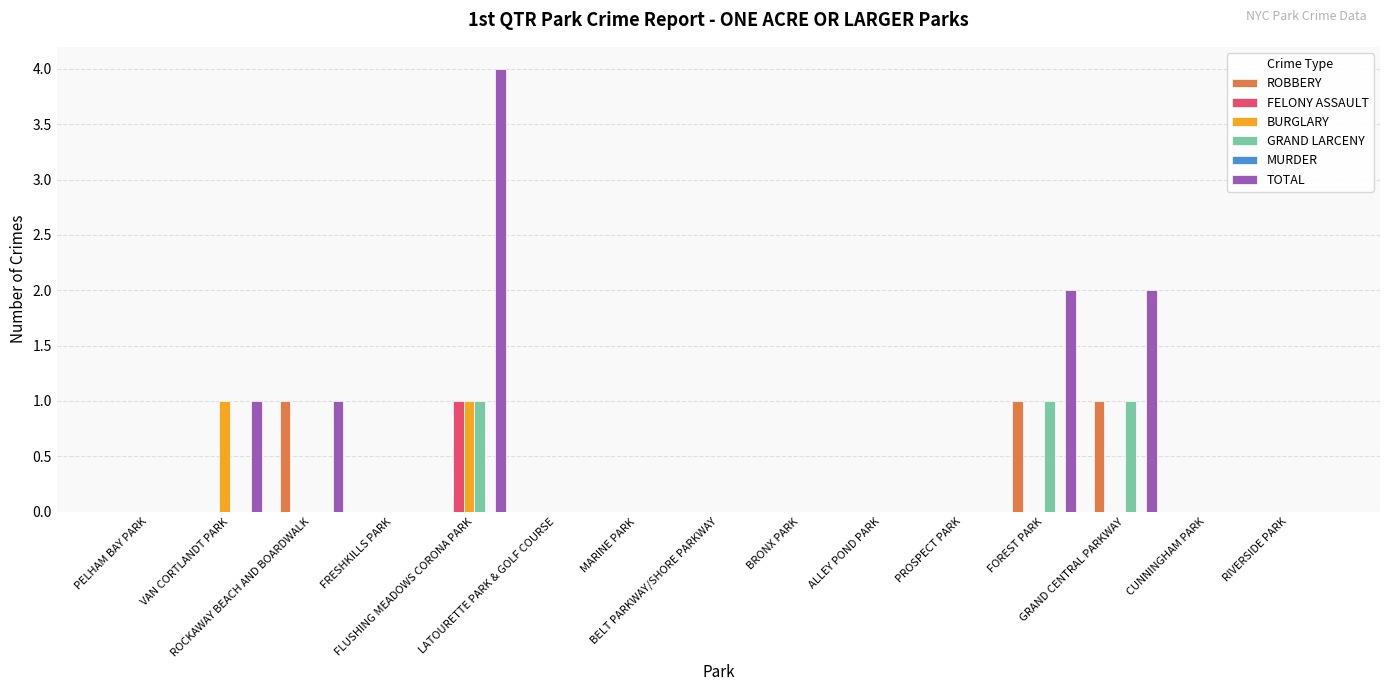

What is the maximum value shown in the chart?

4